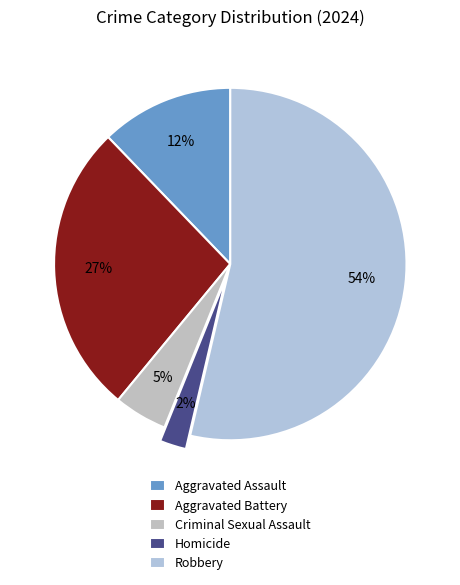

The Aggravated Battery slice represents 27% of the pie. True or false?

True